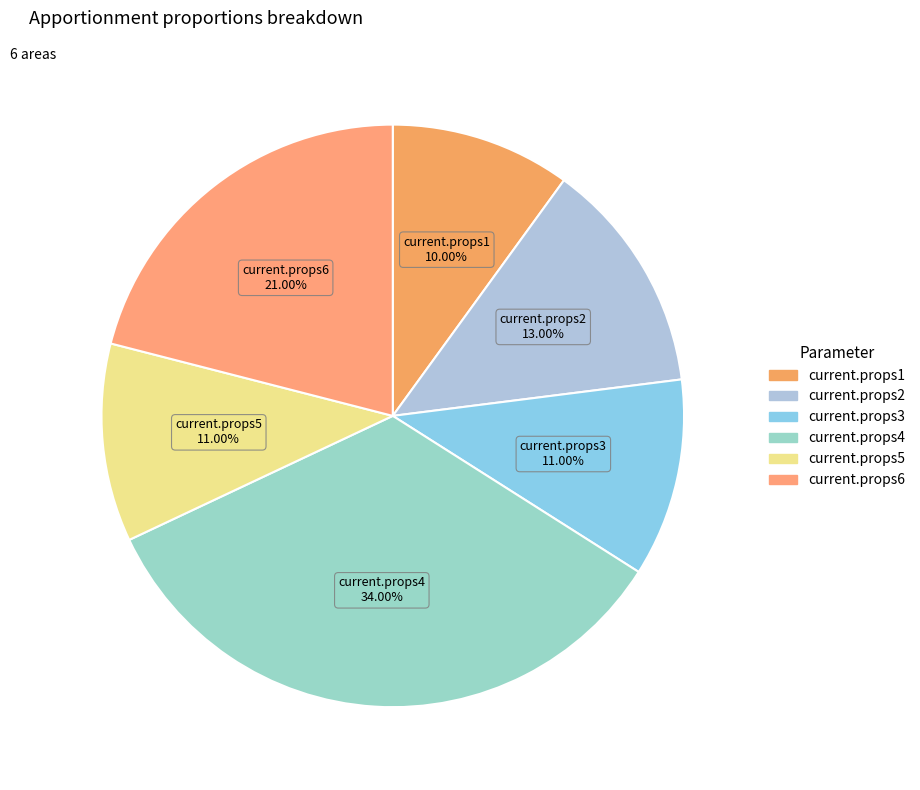

Does any single category account for the majority?

No